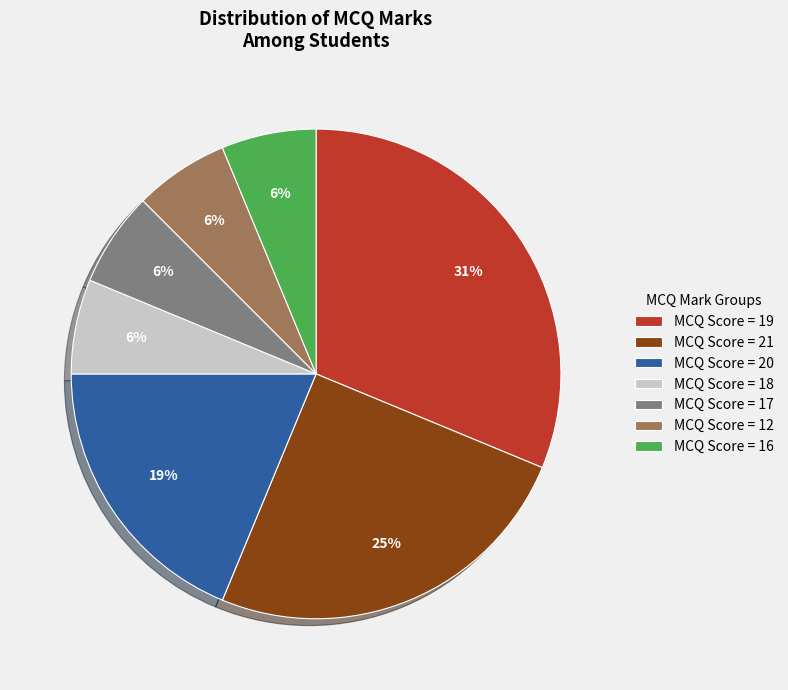

To the nearest percent, what is the difference between the largest and smallest slice percentages?

25%